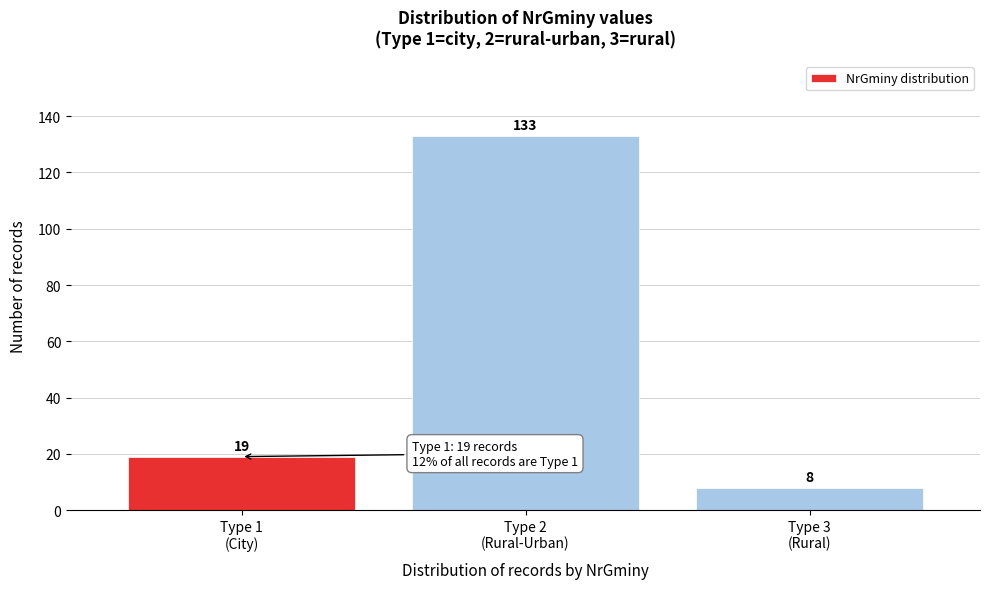

Reading left to right, list all the values displayed in this chart.

19	133	8